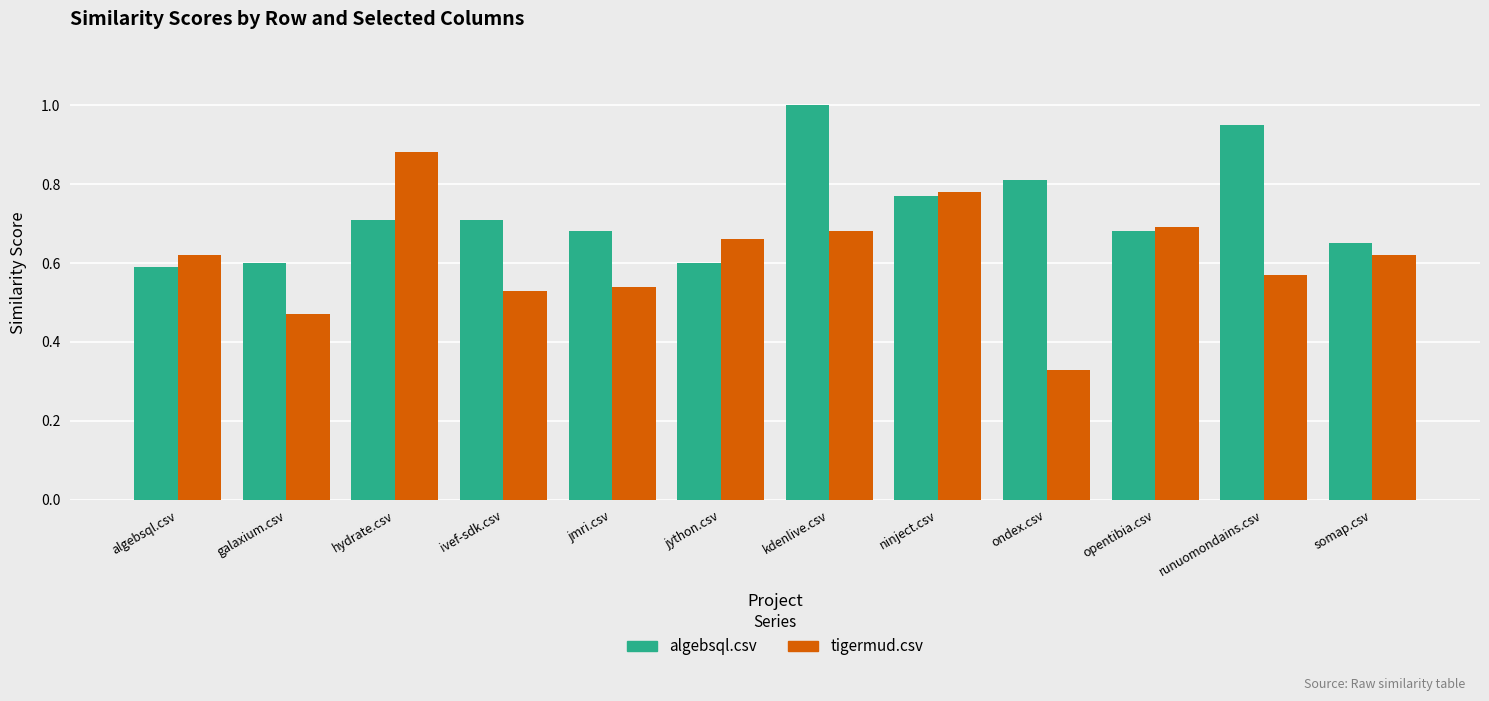

What is the difference between the tigermud.csv values at ninject.csv and jython.csv?

0.1